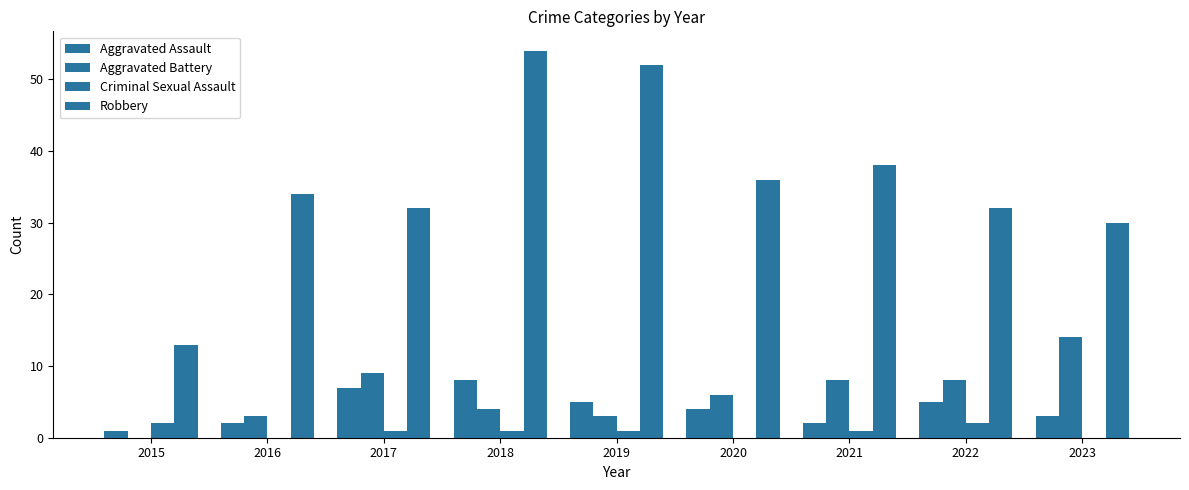

How many categories are shown in the chart?

9